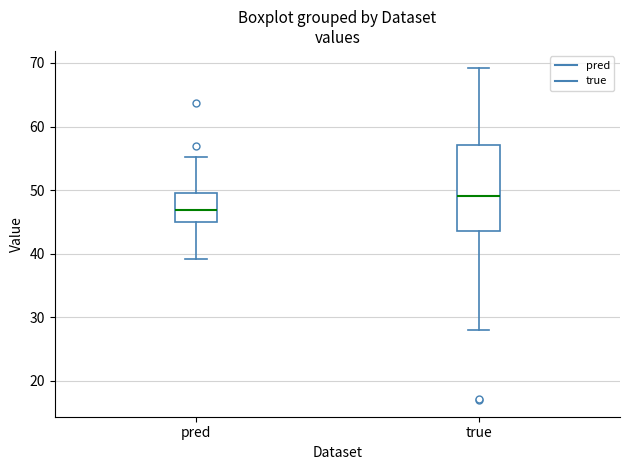

Reading left to right, transcribe this box plot: for each box, give where its median line is, the range the box spans, and where its two whiskers end, as read against the y-axis. The values are not printed on the chart, so give them approximately, as read against the axis.

pred: median 47, box 45 to 49, whiskers 39 to 55
true: median 49, box 44 to 57, whiskers 28 to 69